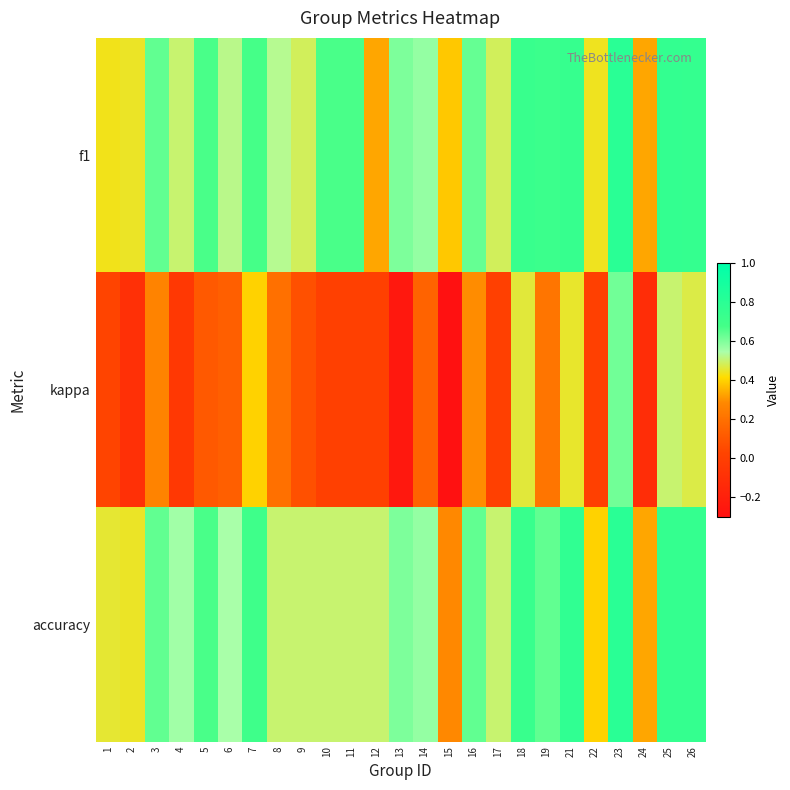

Between 13 and 2, which is larger?

13